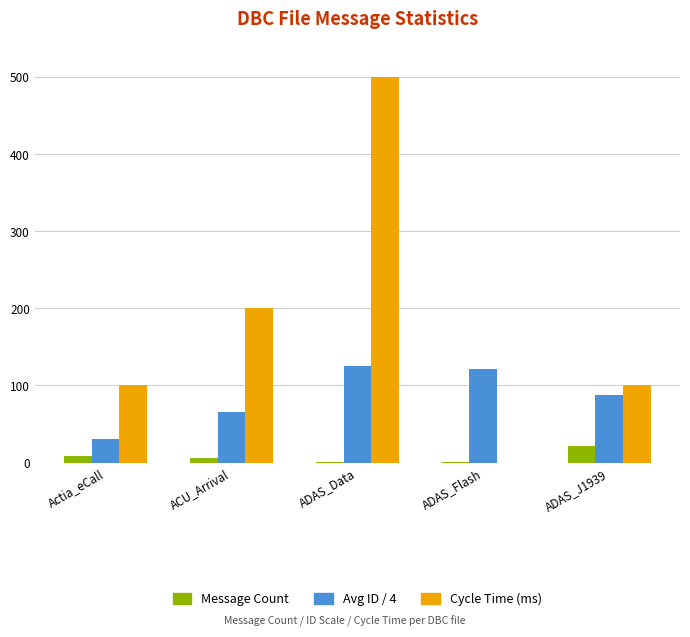

What is the sum of the Cycle Time (ms) values at ACU_Arrival and ADAS_Data?

700